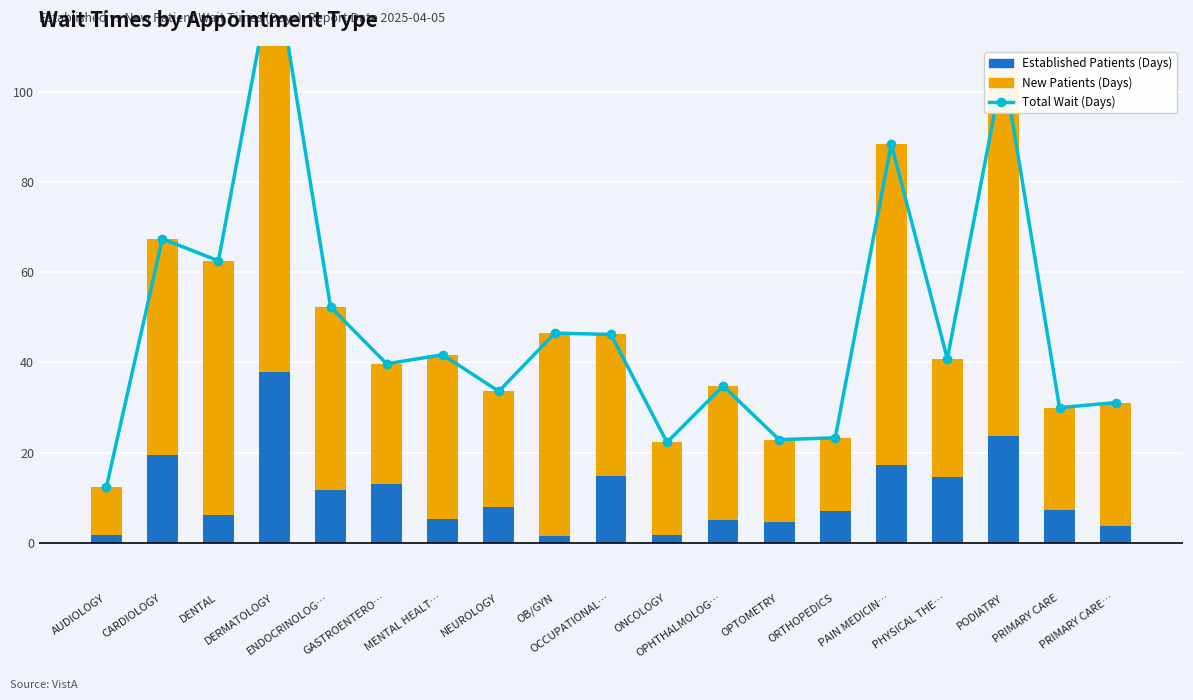

Rank the series at CARDIOLOGY from lowest to highest value.

EstablishedPatients, NewPatients, Total Wait (Days)